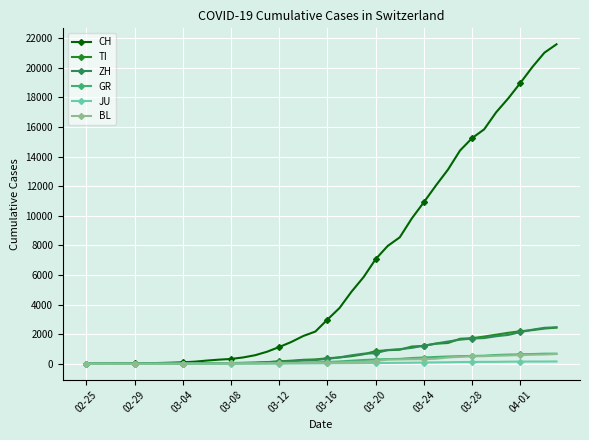

How many categories are shown in the chart?

40